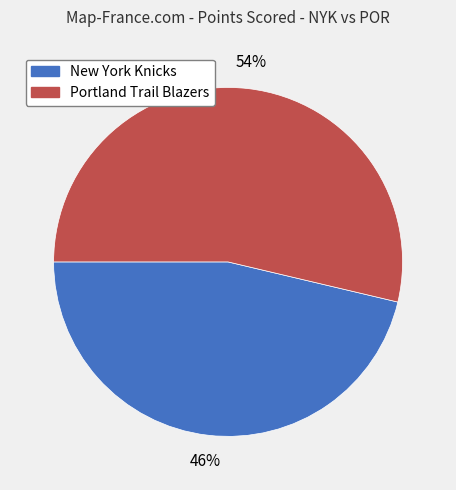

Which slice is the largest?

Portland Trail Blazers